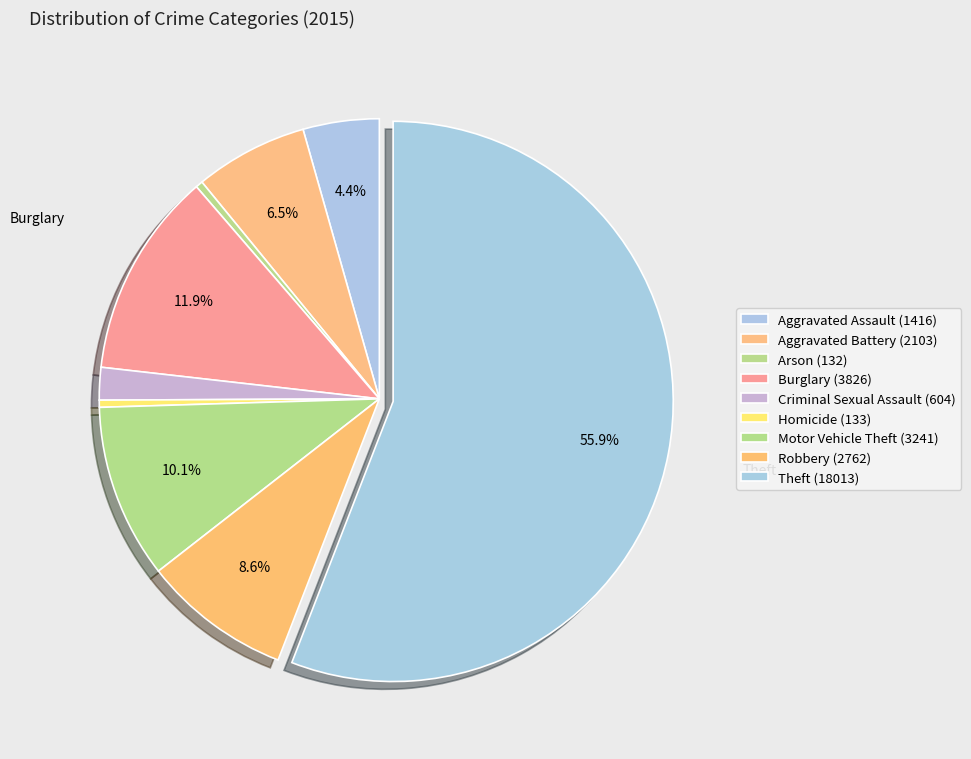

Which slice is the largest?

Theft